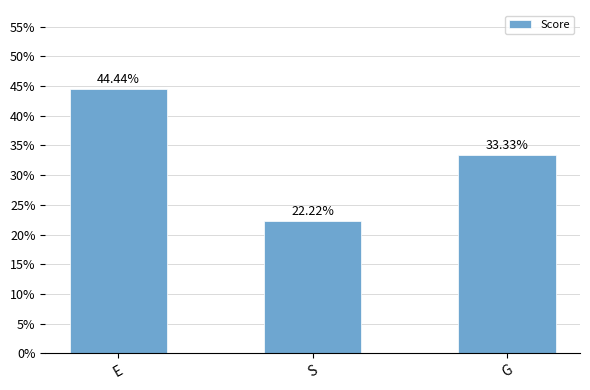

Between E and G, which is larger?

E